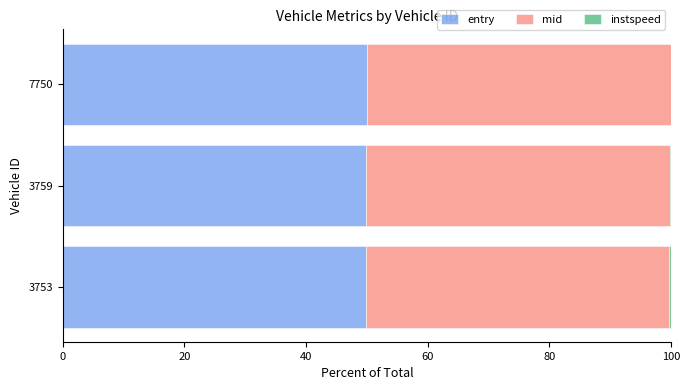

True or false: entry has a value of 50.0 at 7750.

True